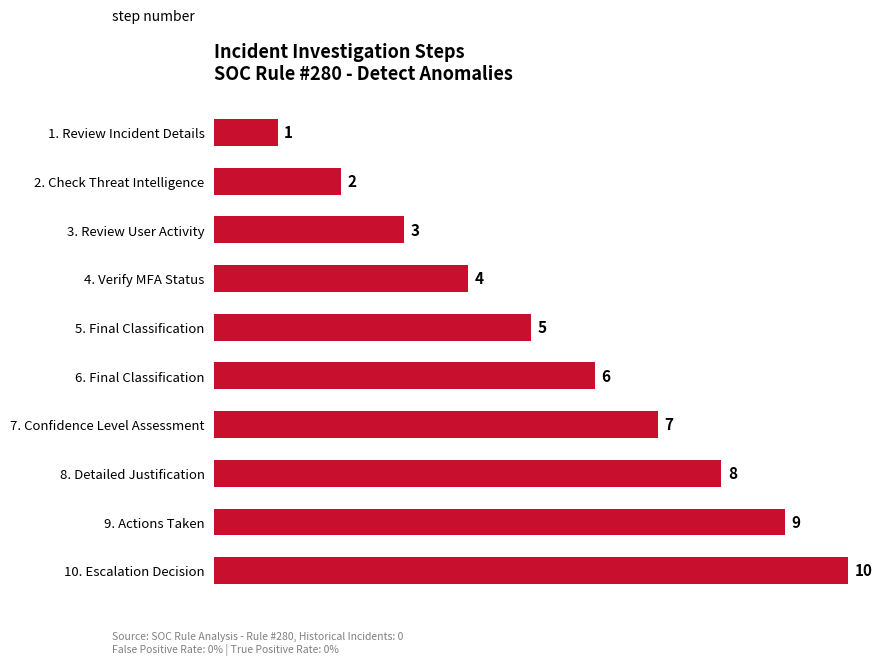

What is the greatest value displayed?

10